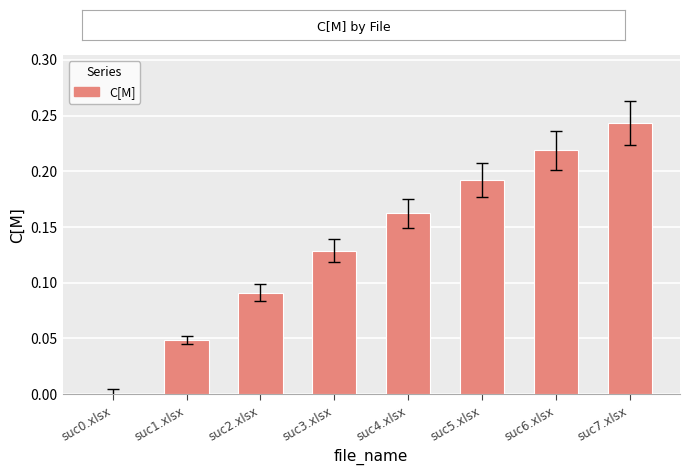

What is the sum of all values?

1.1